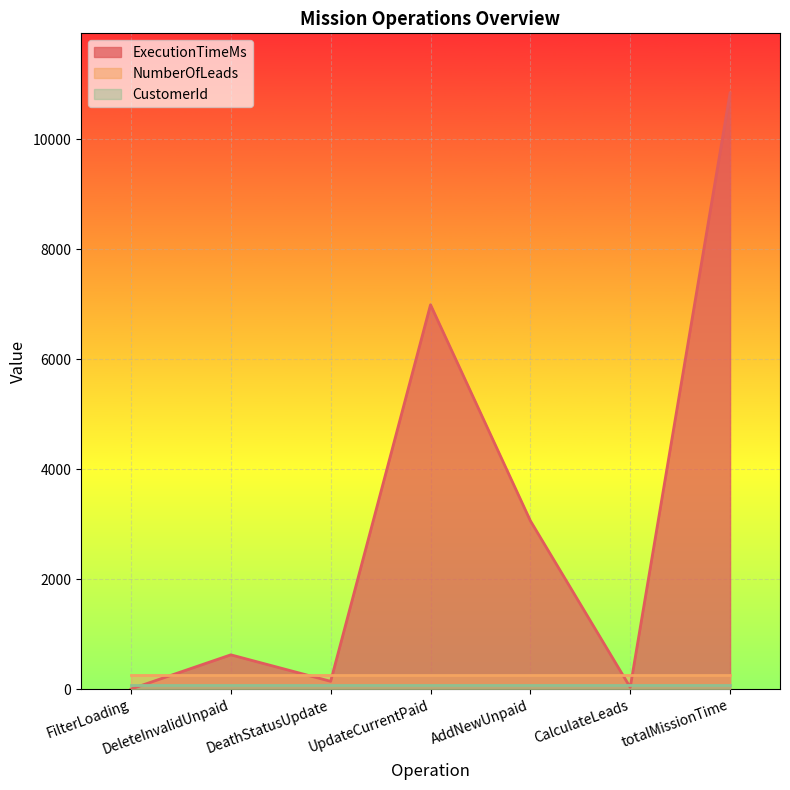

Reading left to right, list all the values displayed in this chart.

ExecutionTimeMs: FilterLoading=0	DeleteInvalidUnpaid=622	DeathStatusUpdate=140	UpdateCurrentPaid=6987	AddNewUnpaid=3059	CalculateLeads=30	totalMissionTime=10838
NumberOfLeads: FilterLoading=254	DeleteInvalidUnpaid=254	DeathStatusUpdate=254	UpdateCurrentPaid=254	AddNewUnpaid=254	CalculateLeads=254	totalMissionTime=254
CustomerId: FilterLoading=82	DeleteInvalidUnpaid=82	DeathStatusUpdate=82	UpdateCurrentPaid=82	AddNewUnpaid=82	CalculateLeads=82	totalMissionTime=82